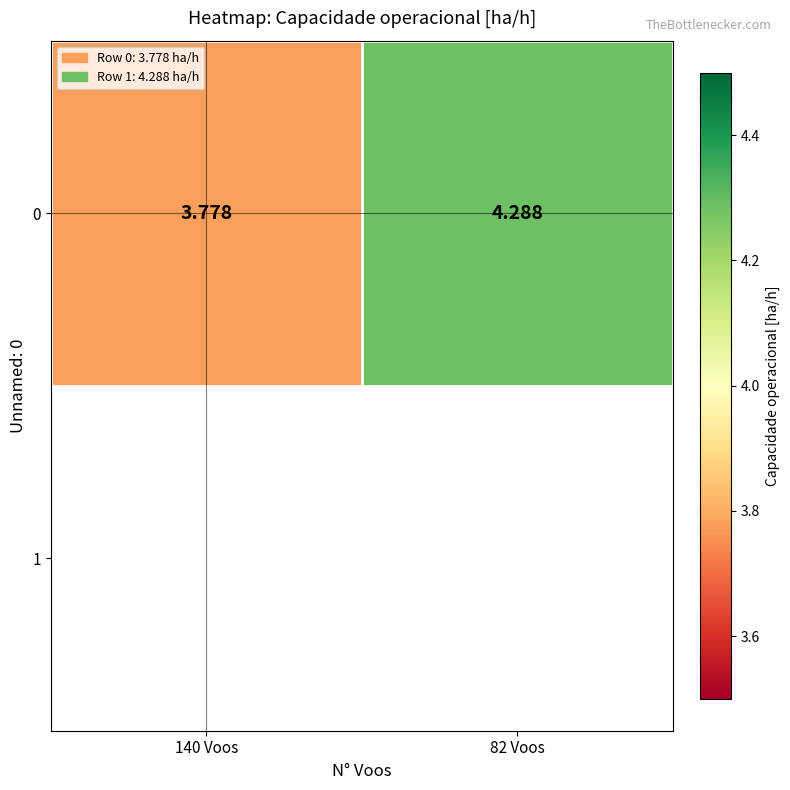

List the labels in order of value, smallest first.

140 Voos, 82 Voos